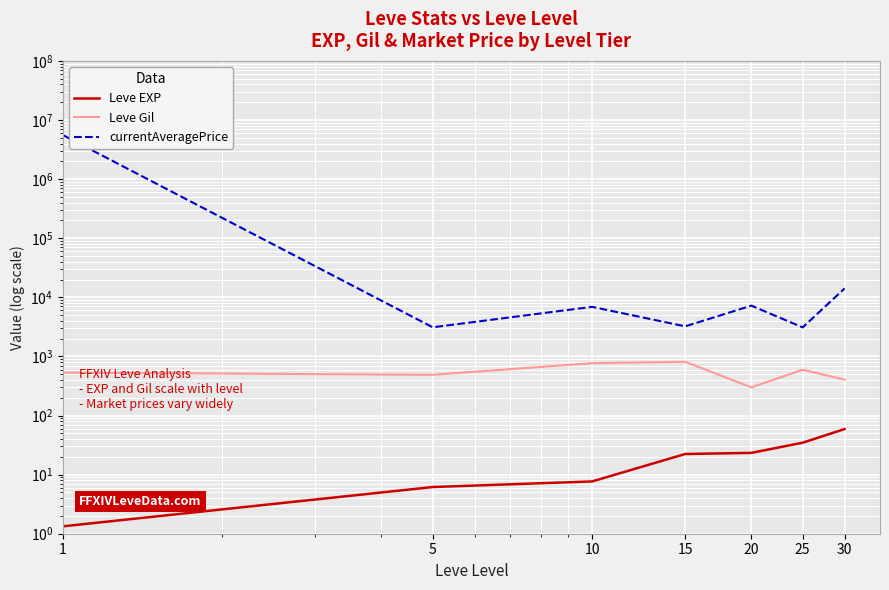

What is the value of the Leve Gil point at the 6th from the left?

595.0